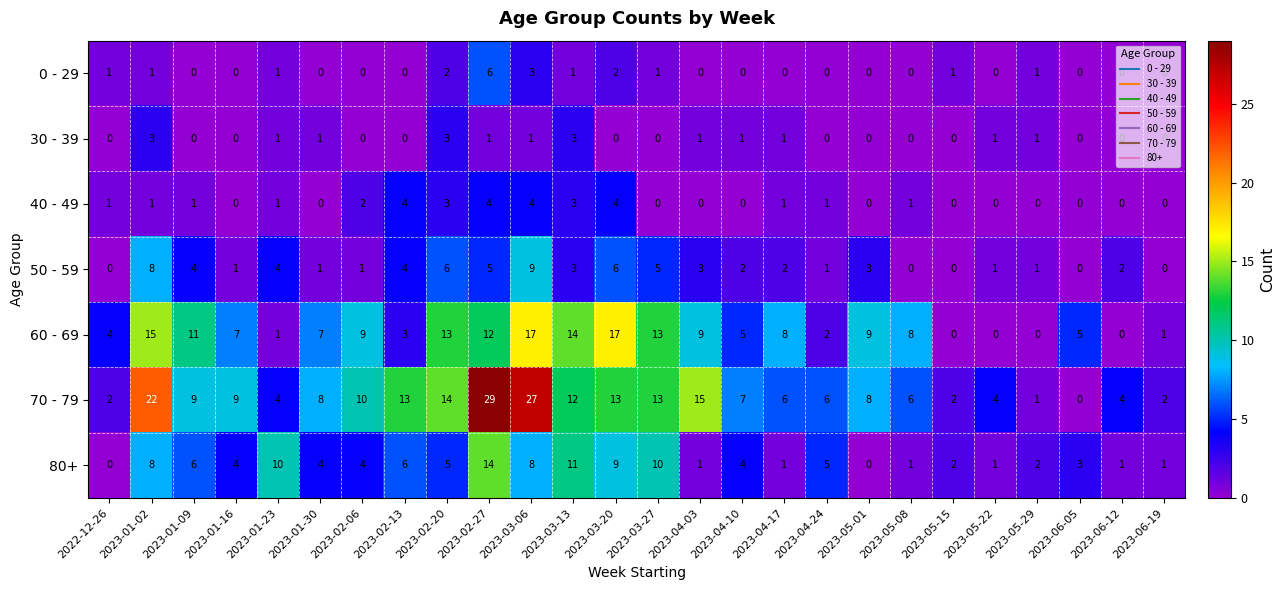

What is the highest value of the 50 - 59 series?

9